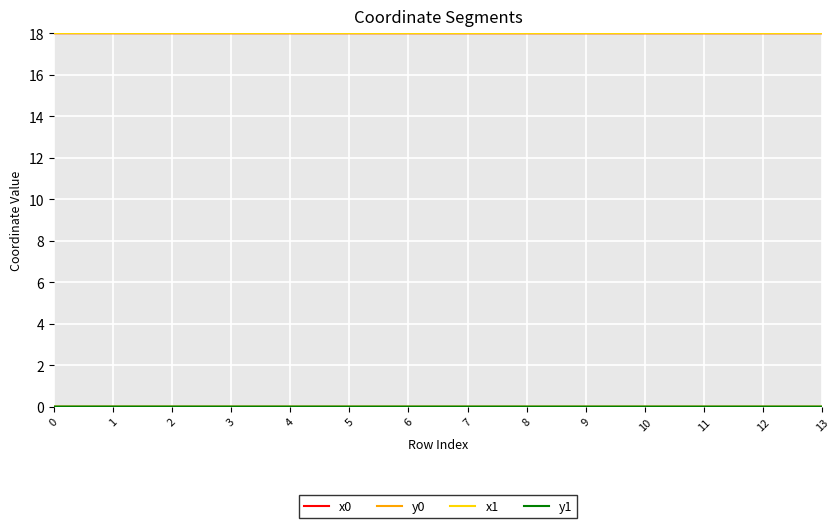

The x0 series shows 18.0 at 6. True or false?

True